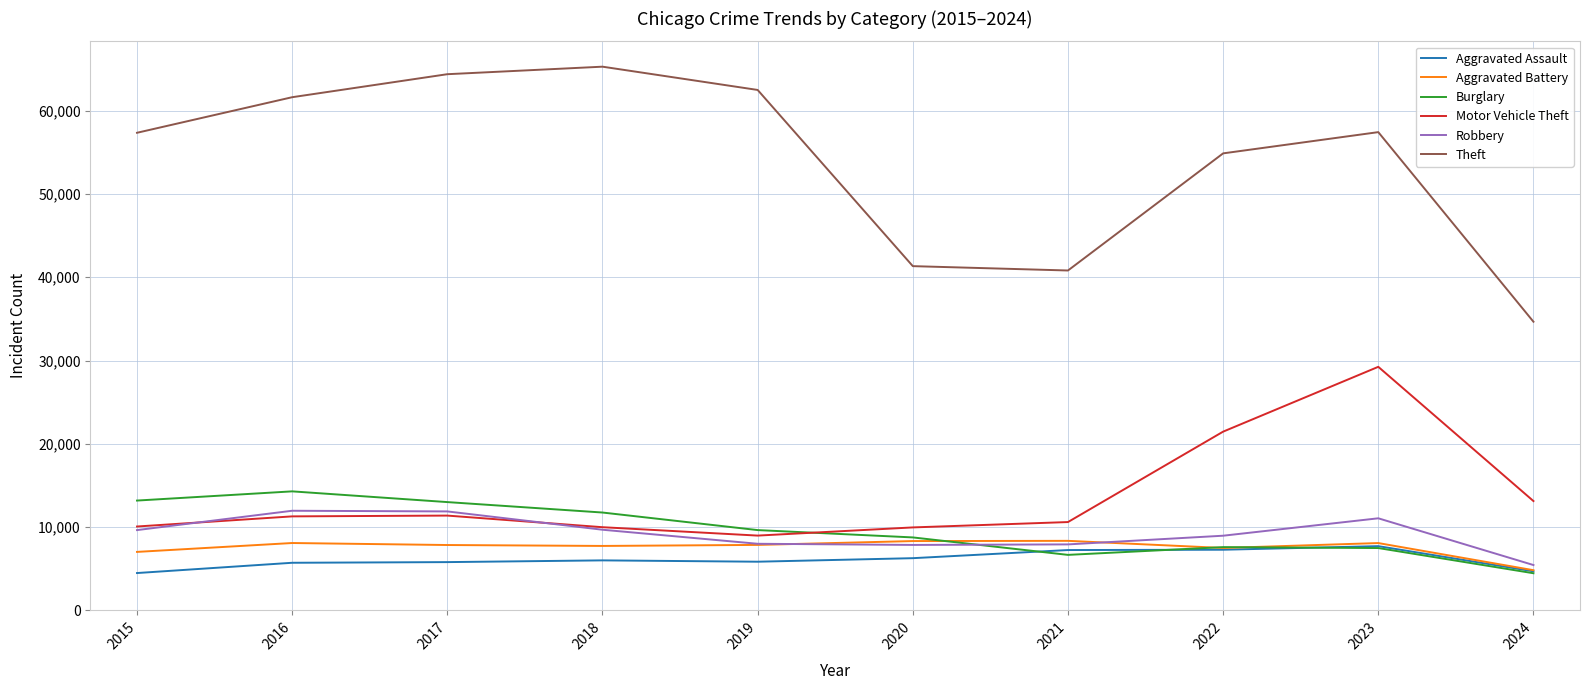

Does the chart display data point markers on the line(s)?

No